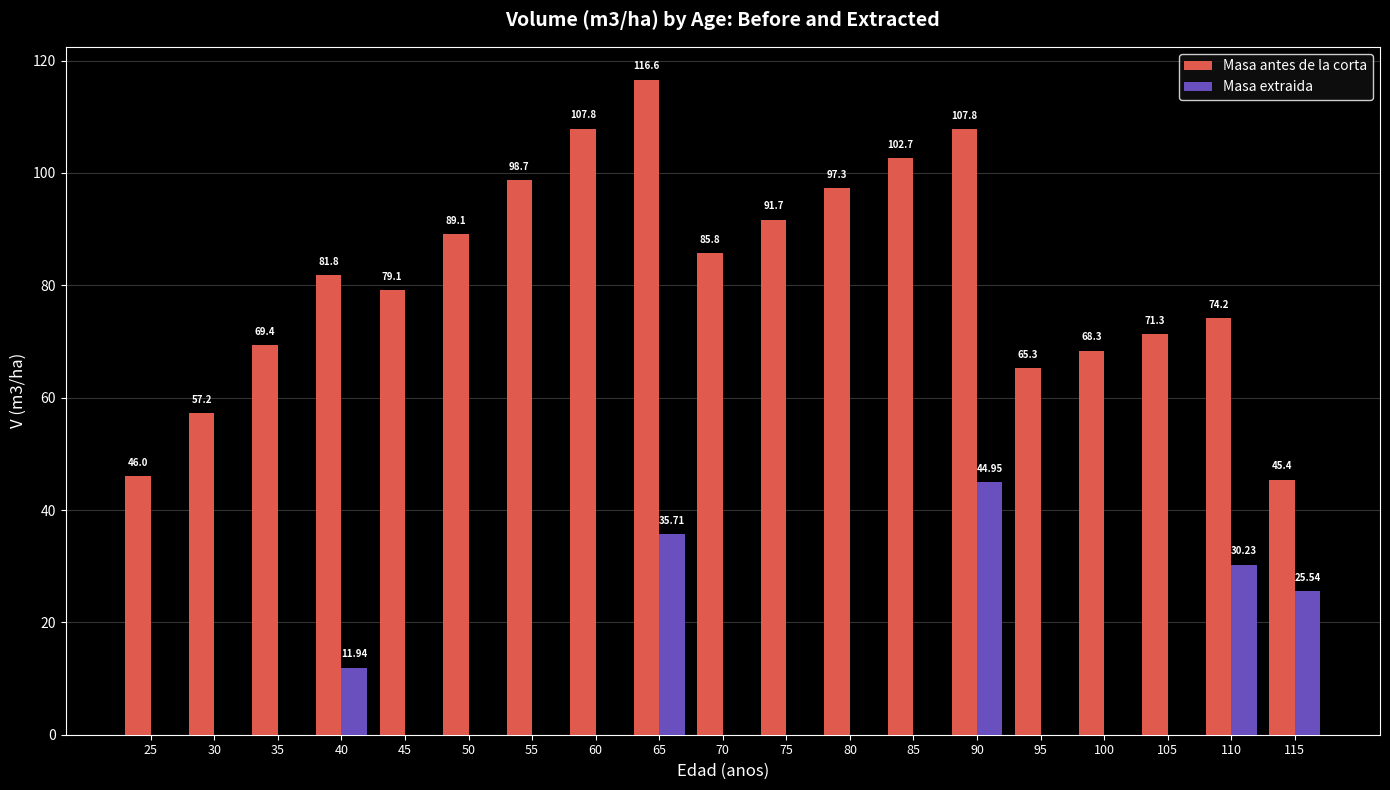

What is the difference between the Masa extraida values at 60 and 110?

30.2